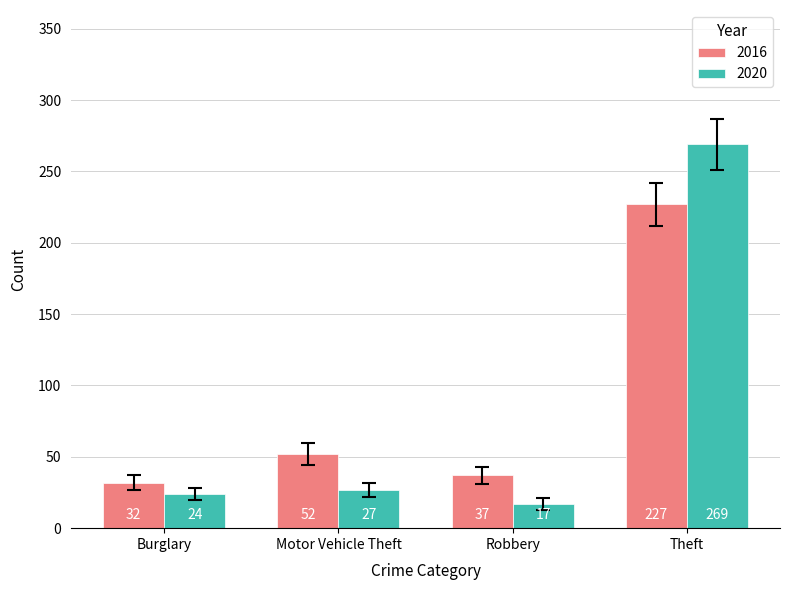

What is the value of the 2020 bar at the 2nd from the left?

27